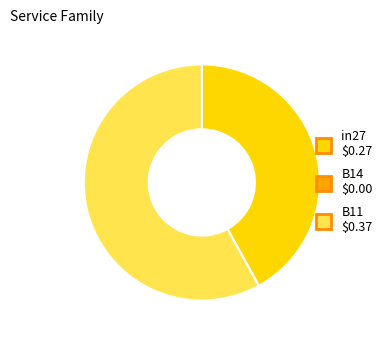

Which category has the biggest portion of the pie?

B11